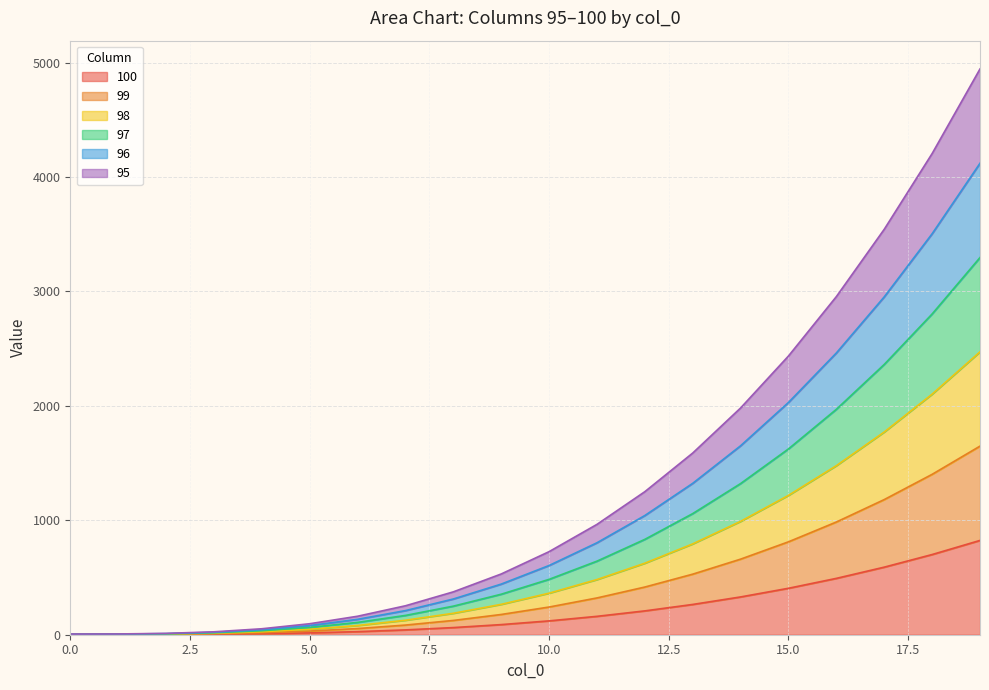

What is the difference between the highest and lowest values at 5?

80.0